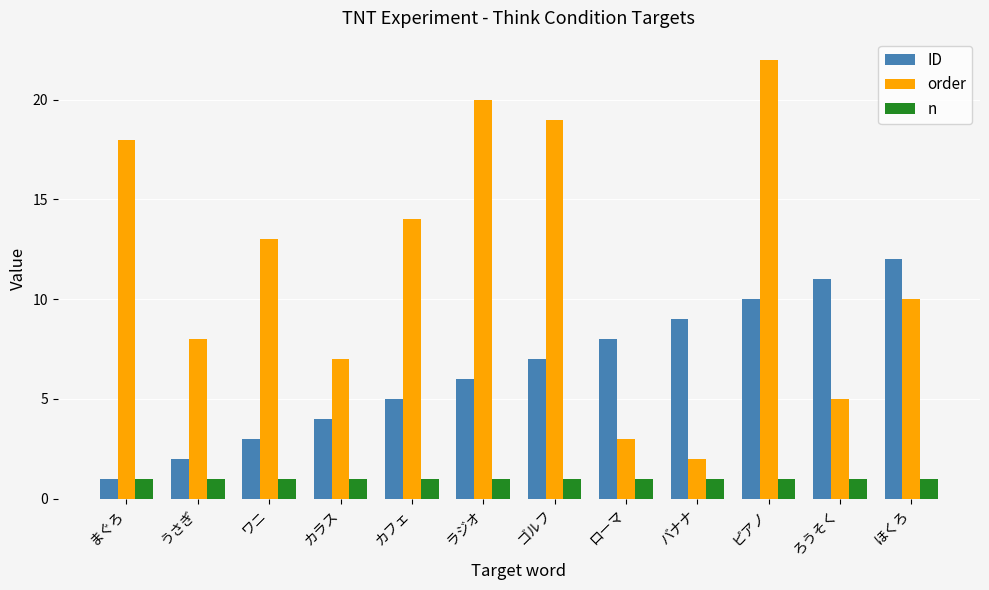

What position from the right is ワニ?

10